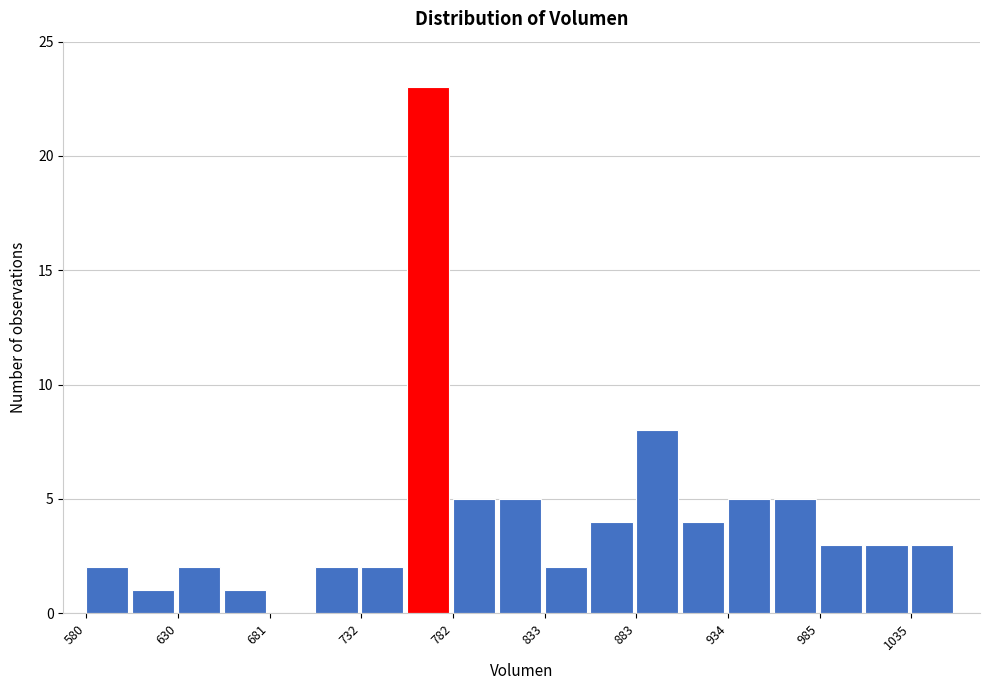

Around what value on the x-axis is the tallest bar? Give the approximate position of its centre, as read against the axis.

770